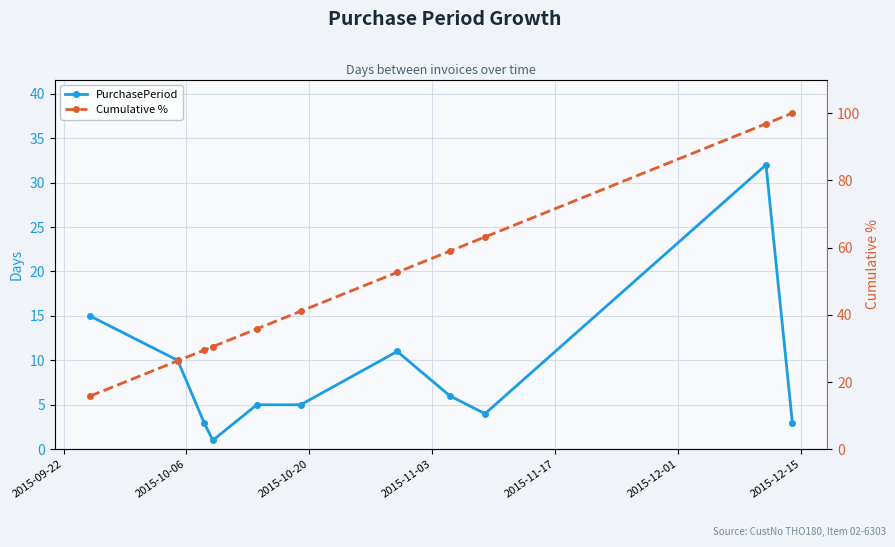

True or false: Cumulative % and PurchasePeriod intersect in this chart.

False